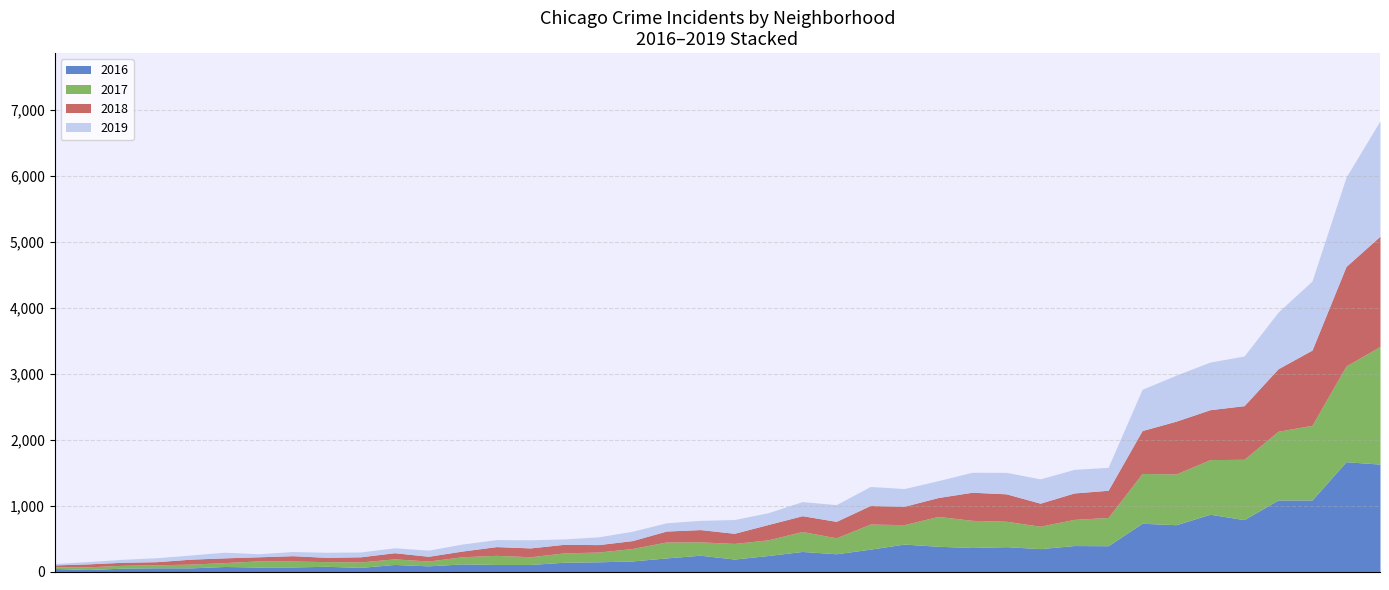

Between which two adjacent categories do 2018 and 2017 first intersect?

Andersonville and Archer Heights